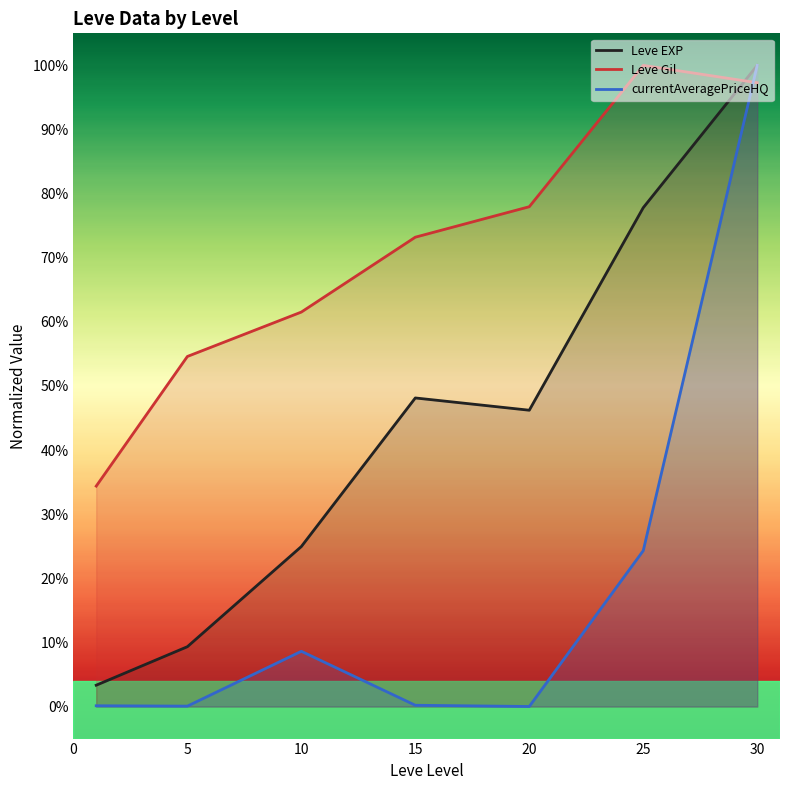

What is the spread (max minus min) of values at 25?

0.8